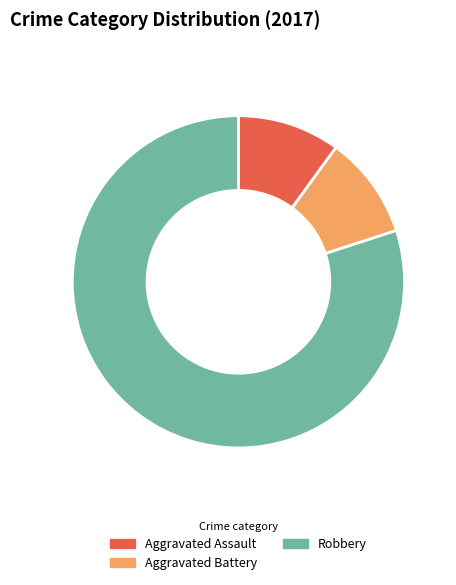

What is the largest slice in the pie chart?

Robbery